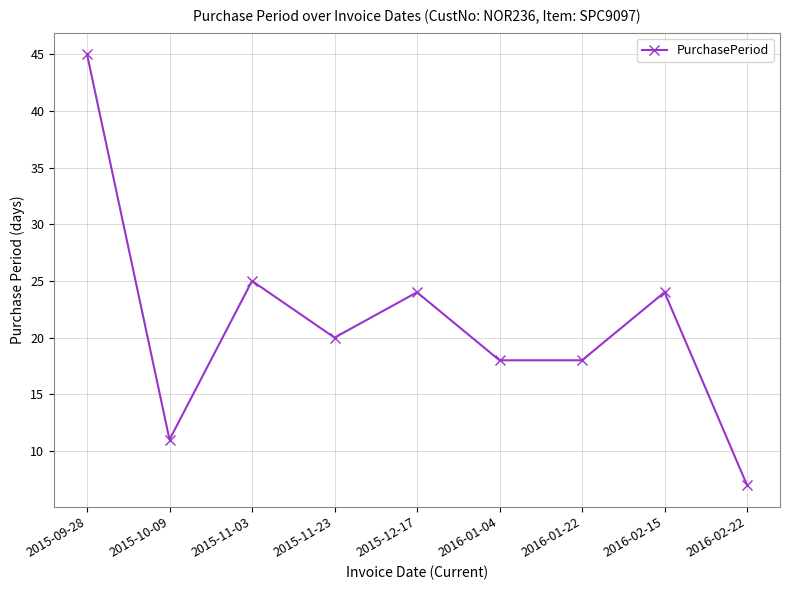

Which has a higher value, 2016-01-04 or 2015-11-23?

2015-11-23